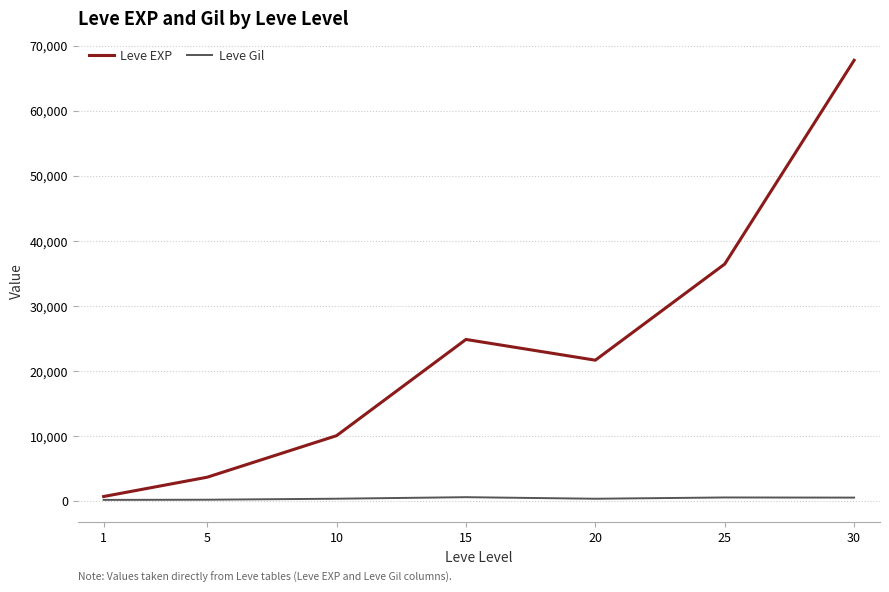

Which series changed the most between 1 and 15?

Leve EXP